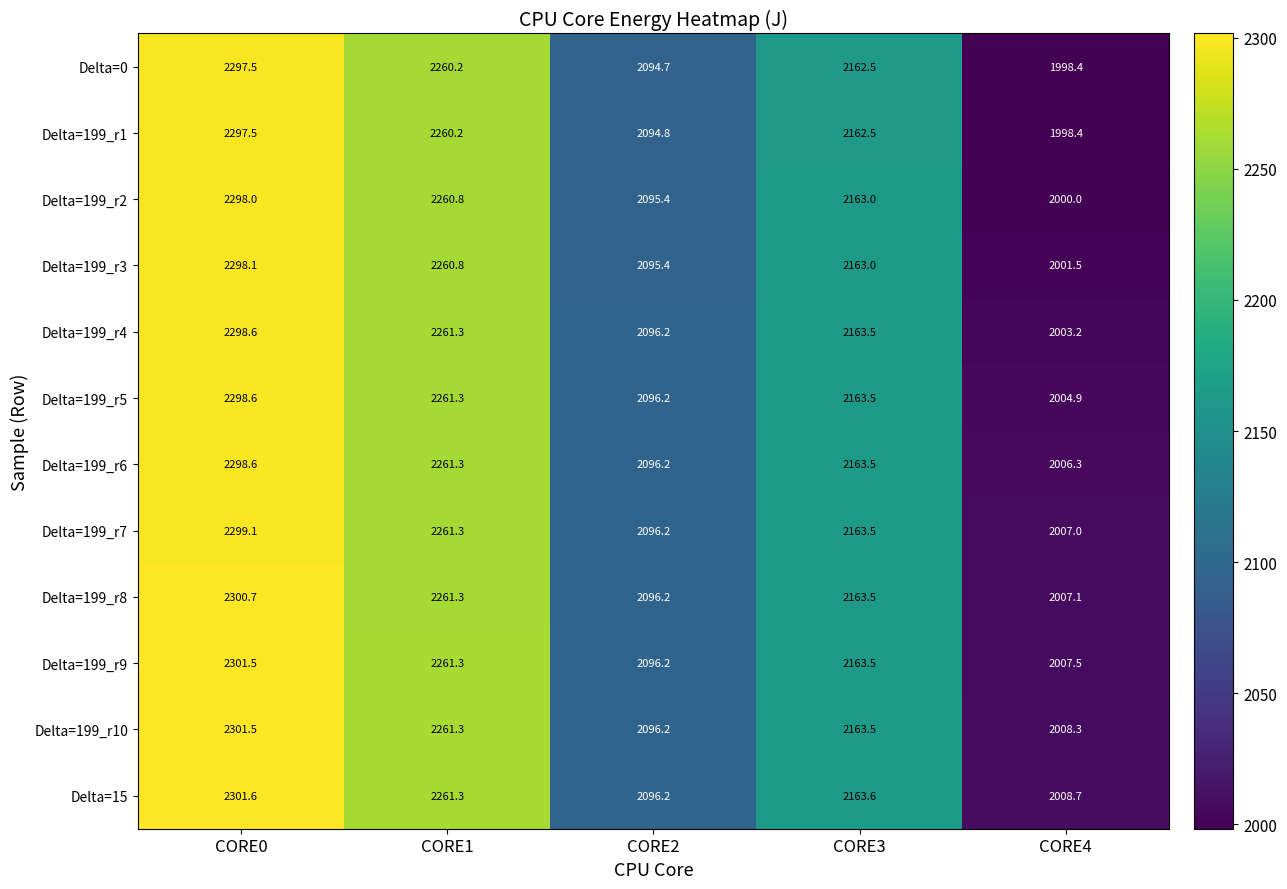

The Delta=199_r2 series shows 2095.4 at CORE2. True or false?

True